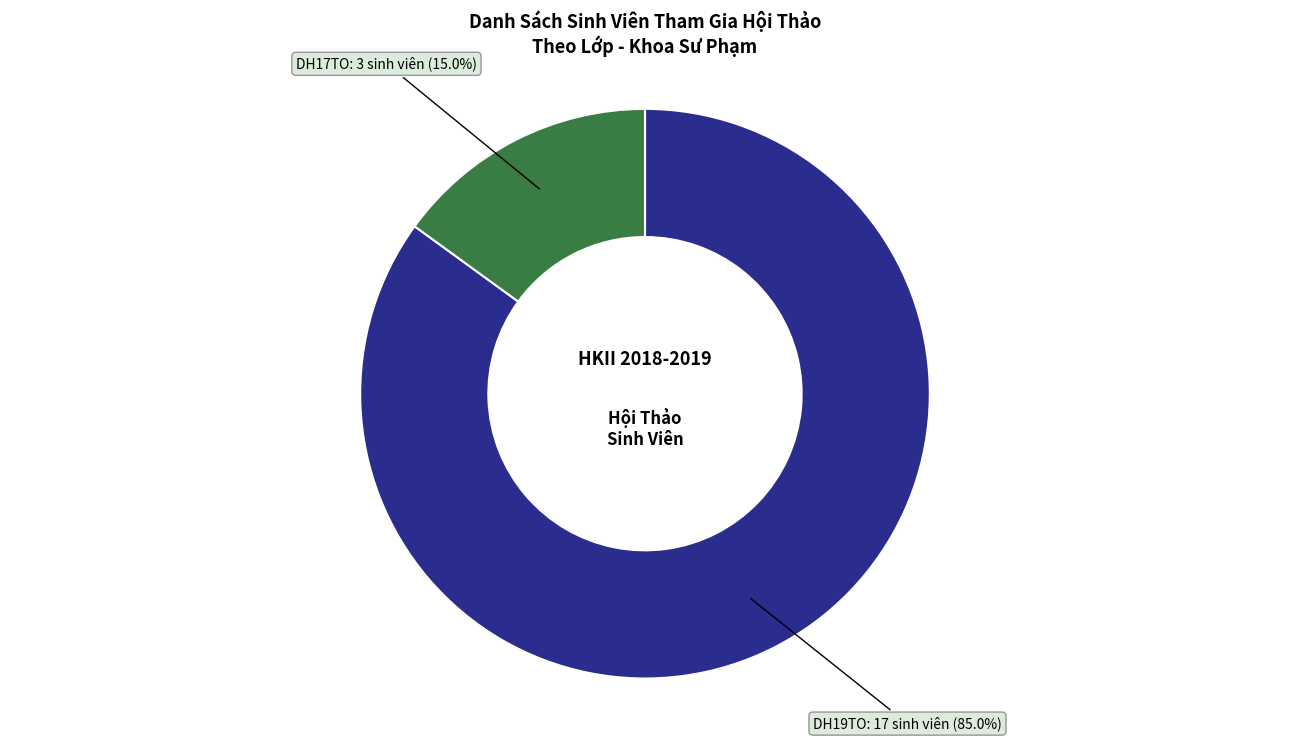

True or false: DH19TO accounts for 79% of the total.

False